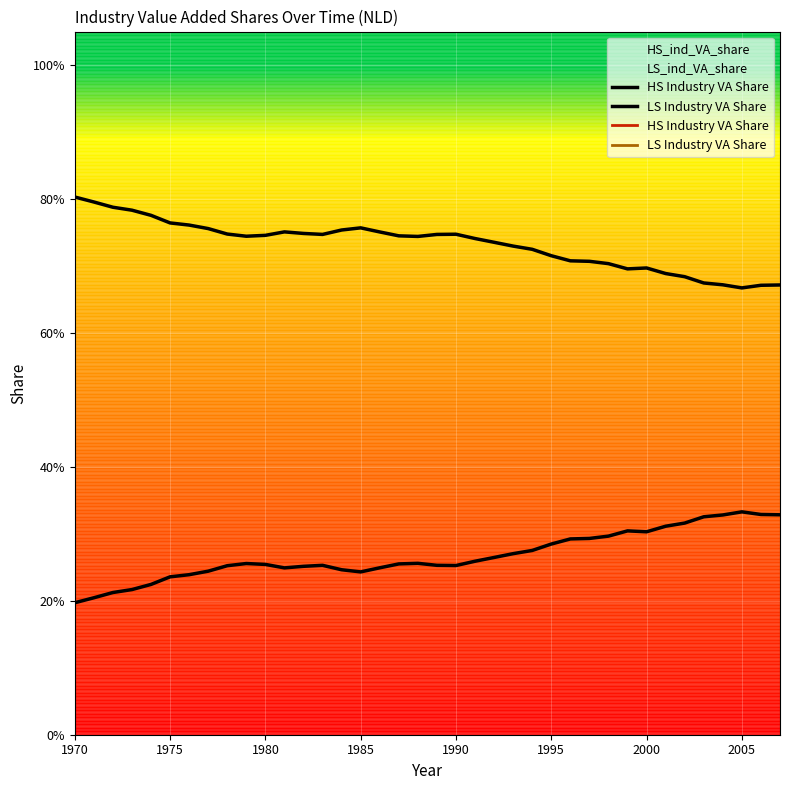

True or false: LS Industry VA Share and HS Industry VA Share intersect in this chart.

False